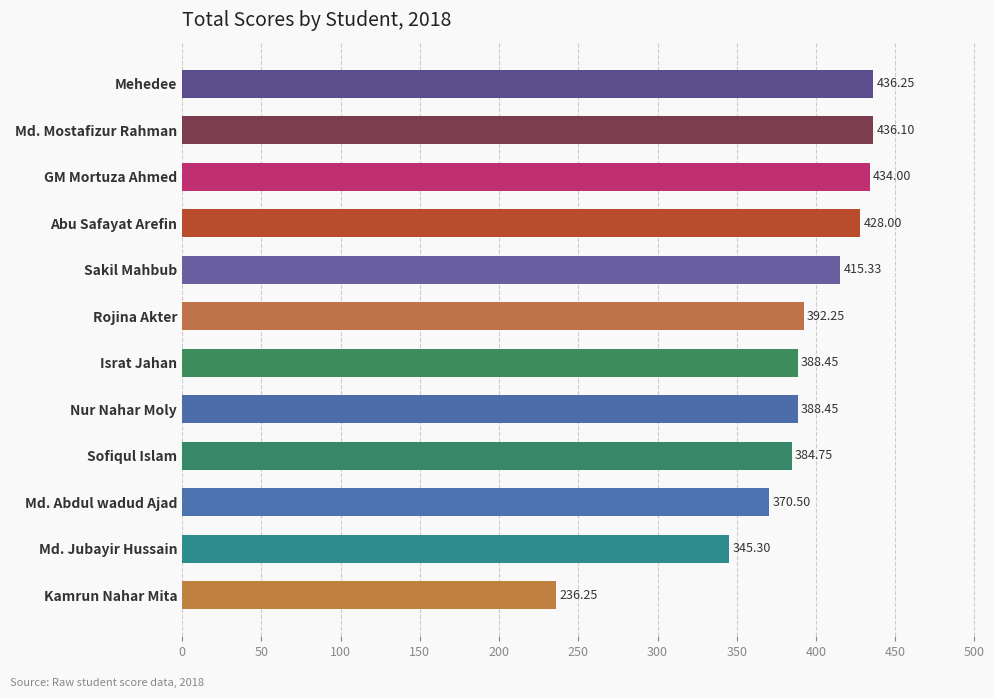

Where is the data nearest to the value 336?

Md. Jubayir Hussain